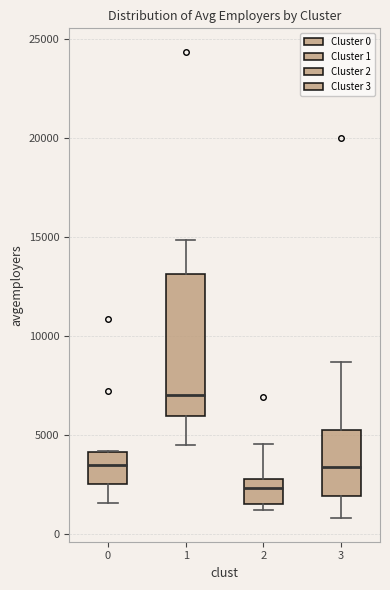

Which box's median line is the highest?

1